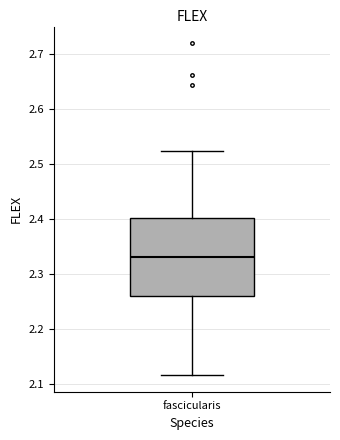

Transcribe this box plot: give where the median line is, the range the box spans, and where the two whiskers end, as read against the y-axis. The values are not printed on the chart, so give them approximately, as read against the axis.

median 2.33, box 2.26 to 2.40, whiskers 2.12 to 2.52